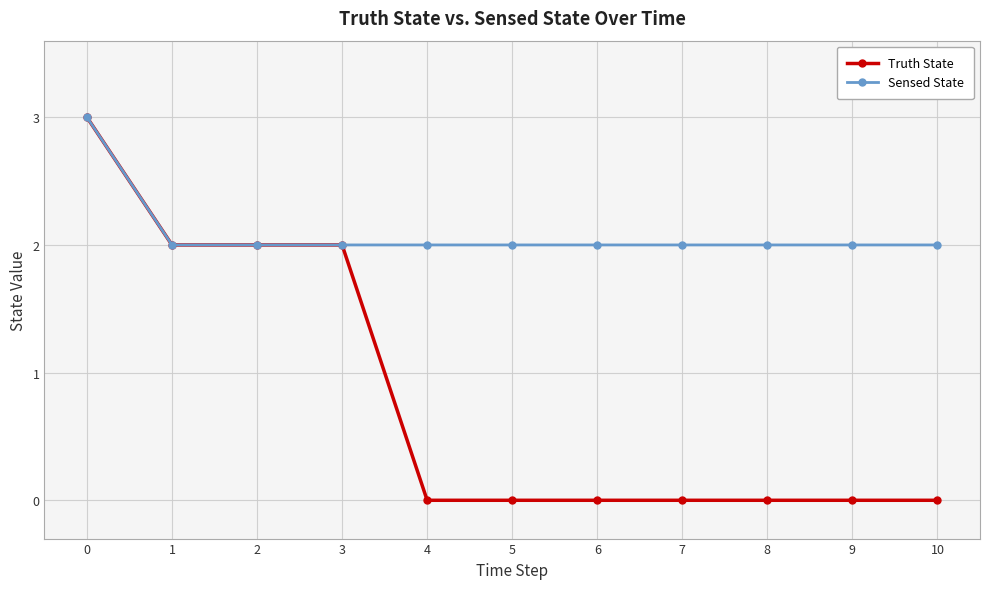

What is the maximum value for Sensed State?

3